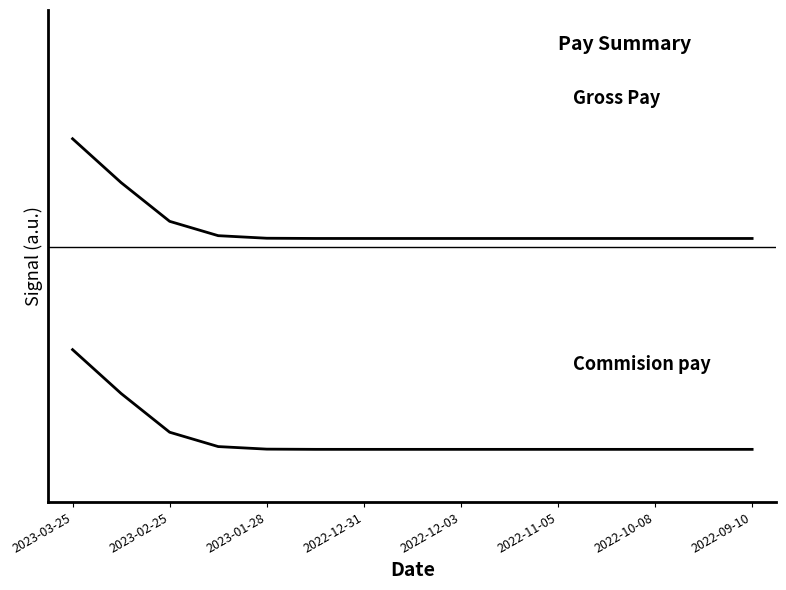

Reading left to right, what are all the values shown in this chart?

Gross Pay: 1.8	1.5	1.3	1.2	1.2	1.2	1.2	1.2	1.2	1.2	1.2	1.2	1.2	1.2	1.2
Commision pay: 0.6	0.3	0.1	0.0	0.0	0.0	0.0	0.0	0.0	0.0	0.0	0.0	0.0	0.0	0.0